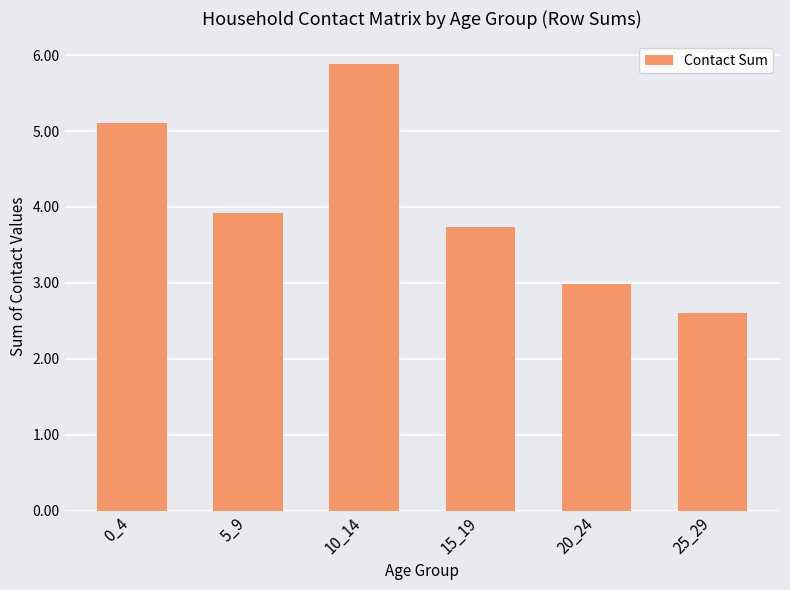

The value at 15_19 is 3.7. True or false?

True